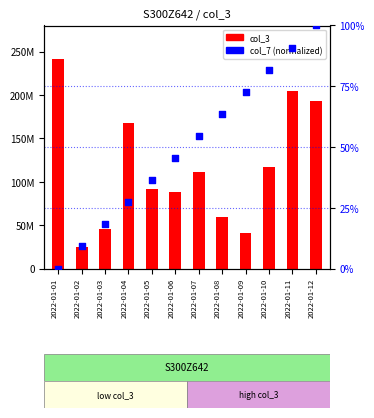

Is the value of col_3 at 2022-01-11 greater than the value of col_7 at 2022-01-08?

Yes